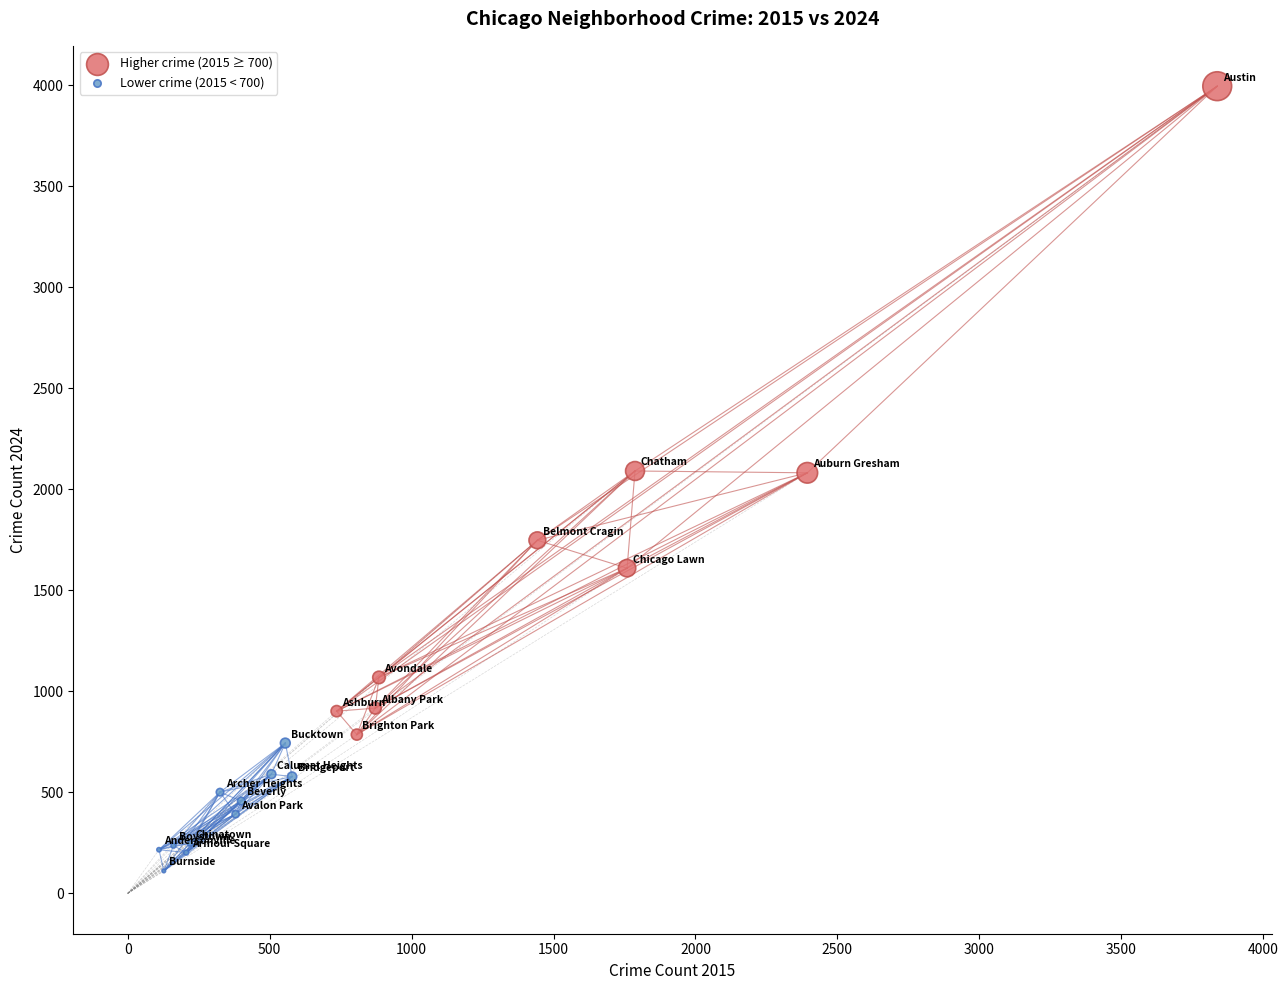

Which series contains the highest Y value?

Higher crime (2015 ≥ 700)